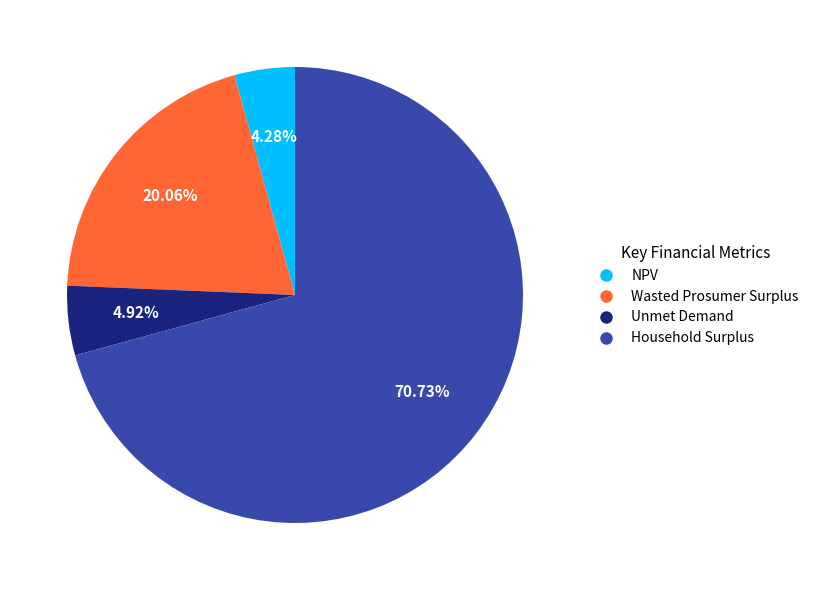

To the nearest percent, what portion does Wasted Prosumer Surplus represent?

20%